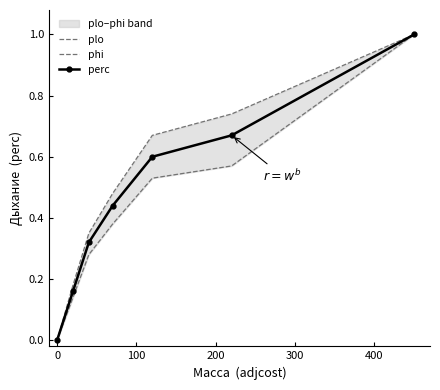

How many data points in perc are above 0?

6